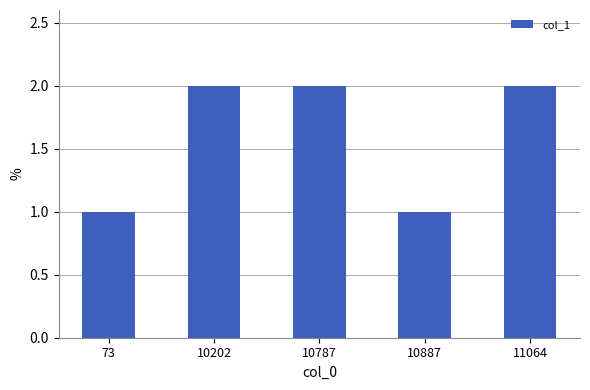

Reading right to left, extract all data points from this chart.

2	1	2	2	1